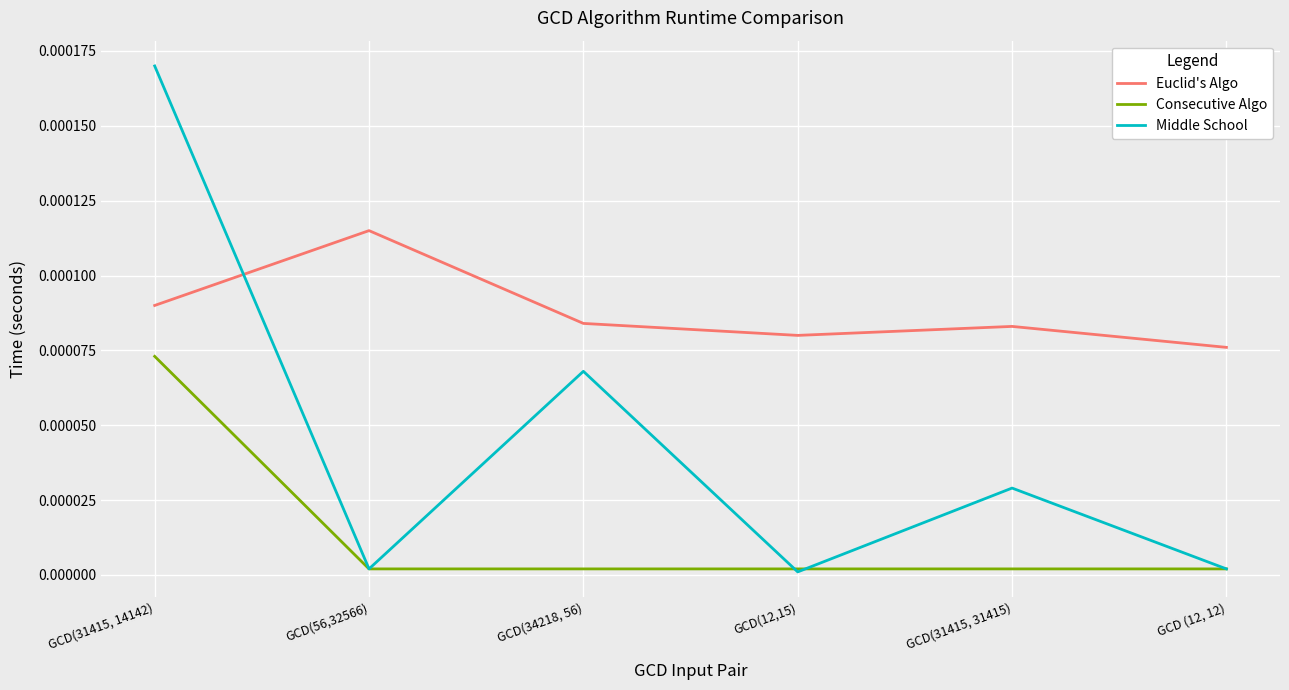

Which series has the largest range (max minus min)?

Middle School